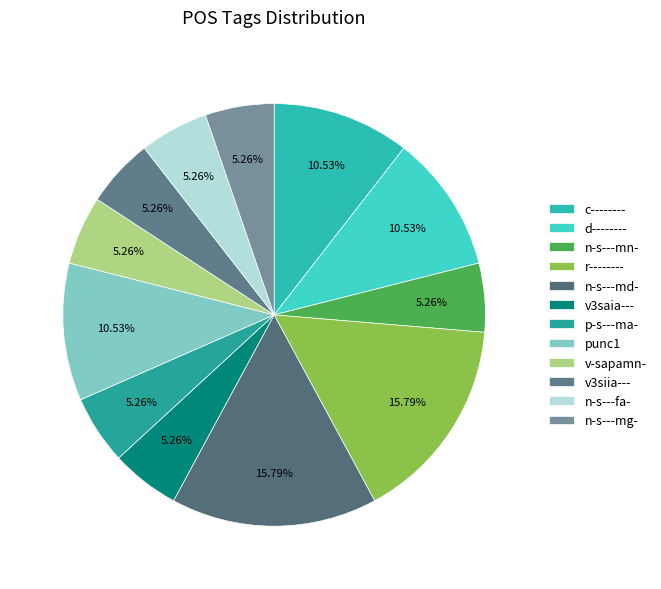

Which has a higher value, r-------- or c--------?

r--------